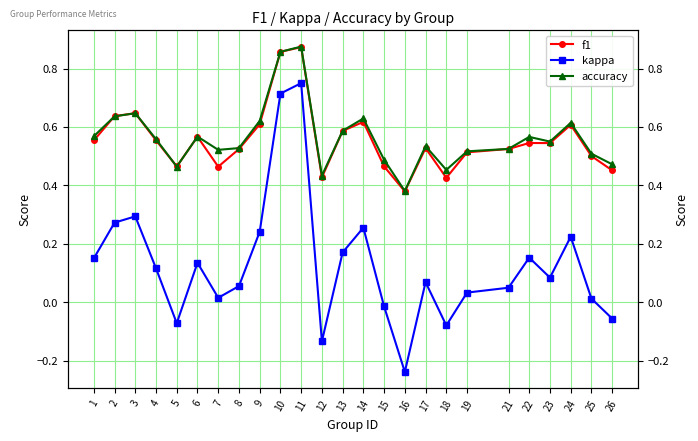

The value of kappa at 22 is 0.2. True or false?

True